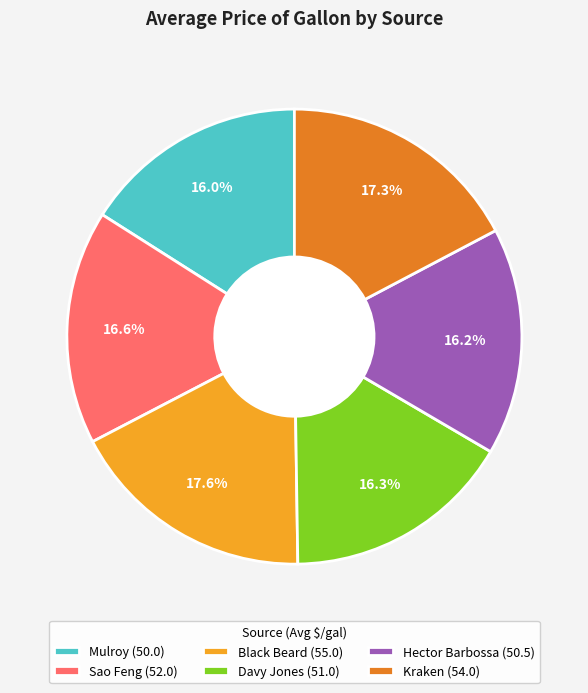

Is it true that Sao Feng is 12% of the pie?

False